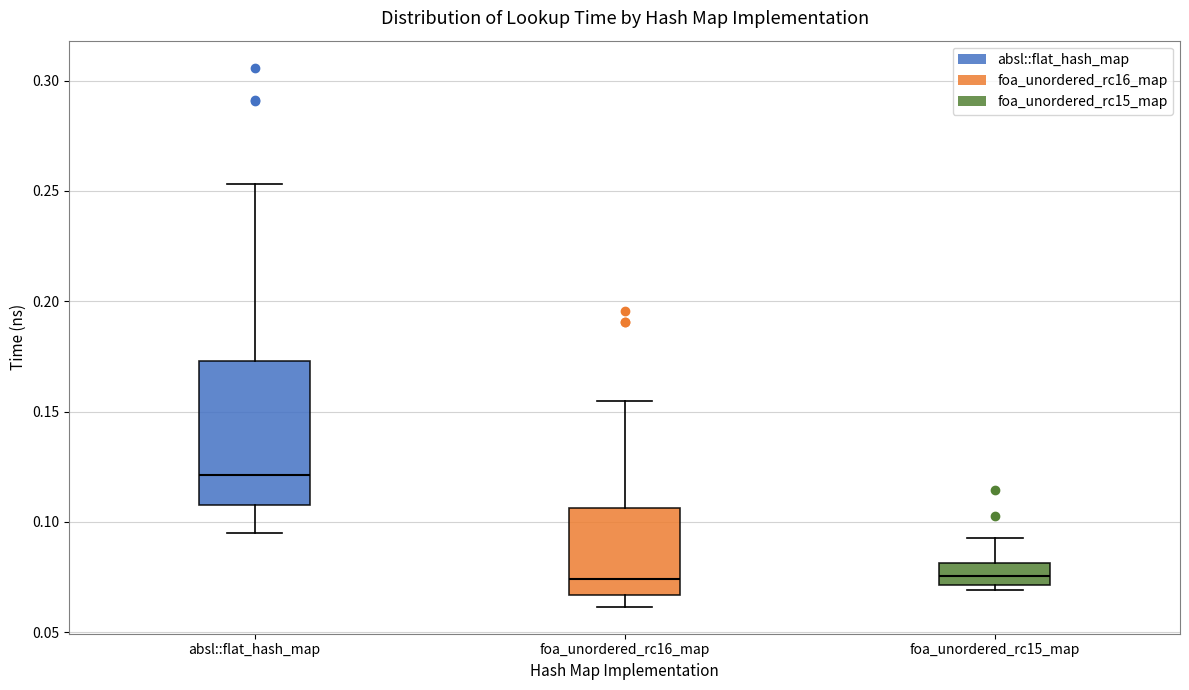

Where does the median line of the box for foa_unordered_rc16_map sit on the y-axis? The values are not printed on the chart, so give them approximately, as read against the axis.

0.075